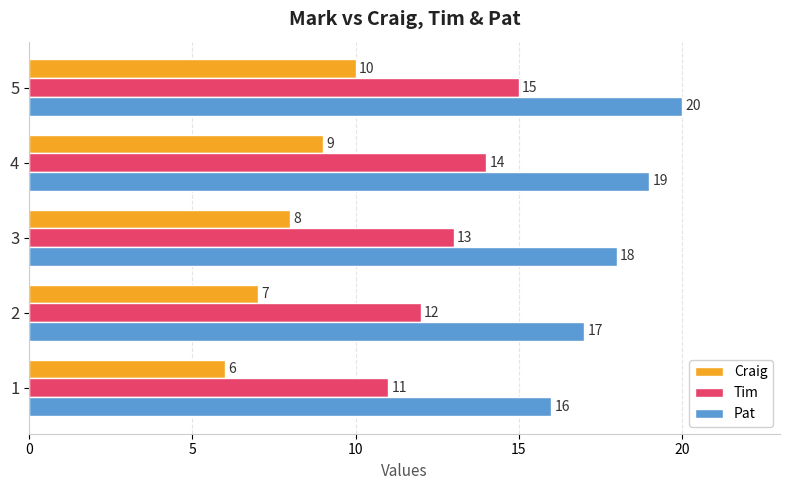

Is the value of Tim at 2 greater than the value of Pat at 2?

No